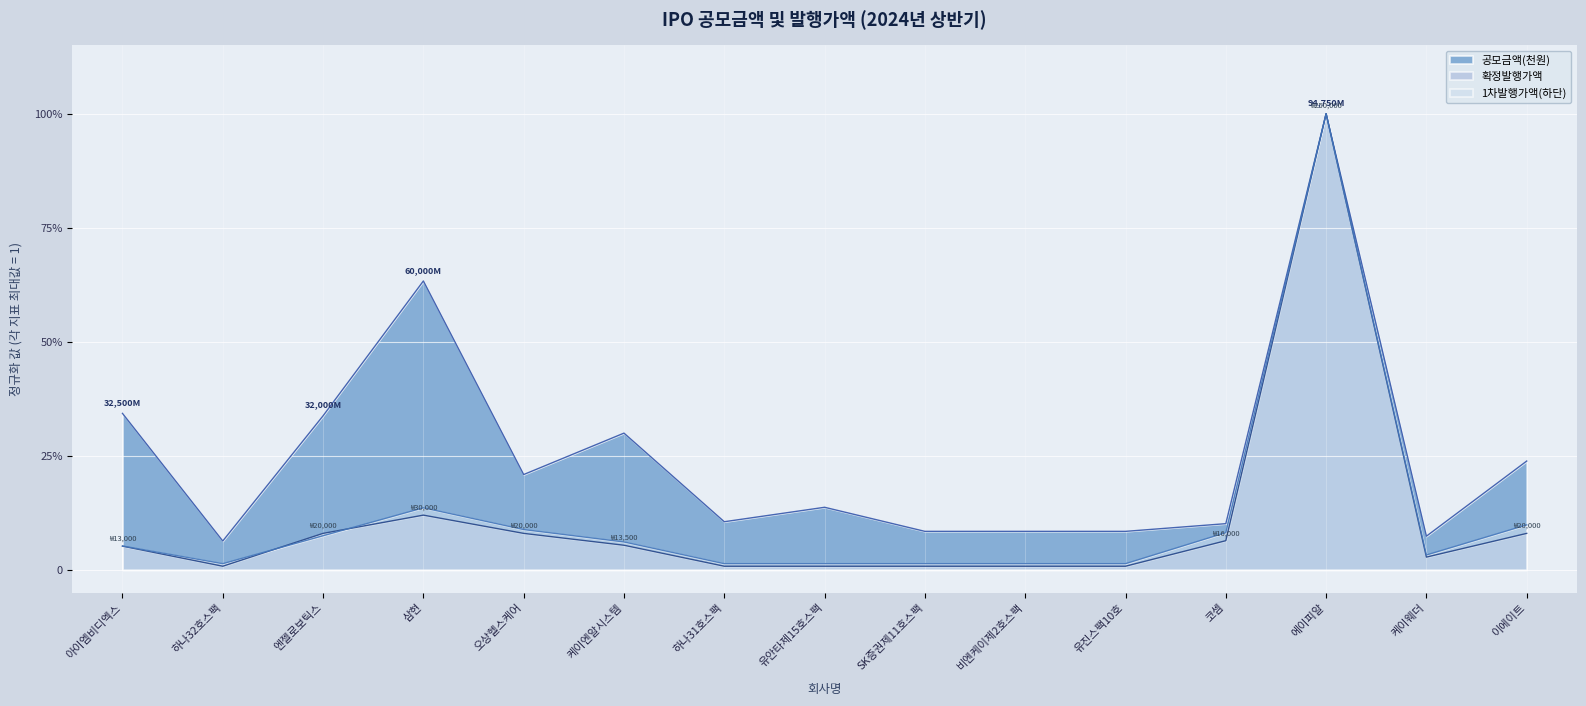

What is the difference between the maximum and minimum values in the 1차발행가액(하단) series?

1.0